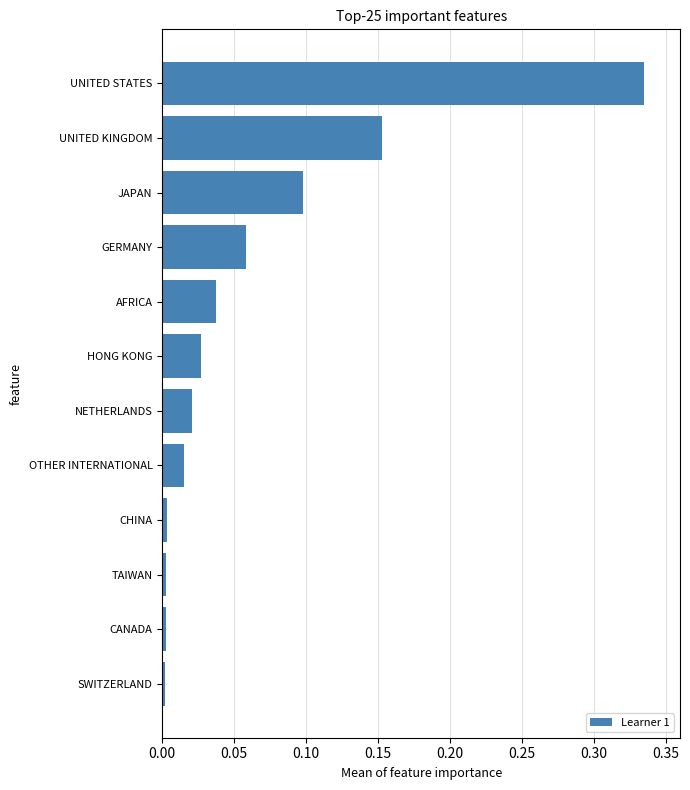

True or false: the data shows 0.0 at CHINA.

True